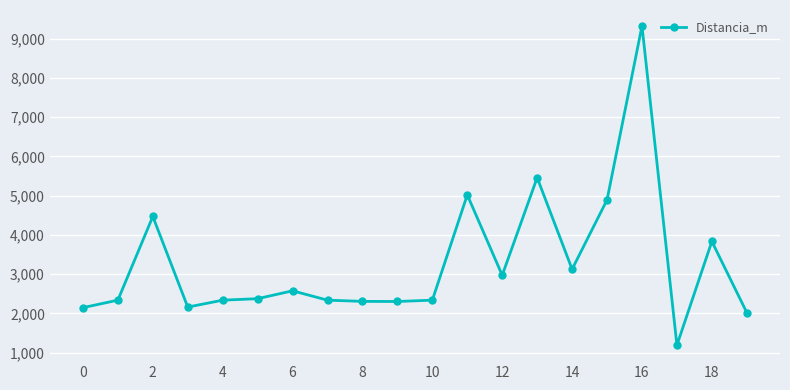

What is the difference between the maximum and minimum values?

8127.5